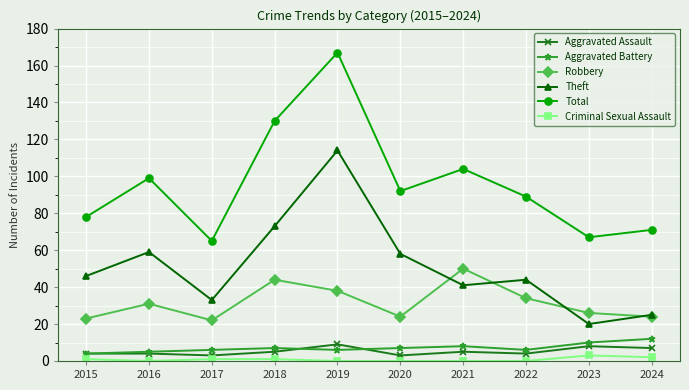

What is the difference between the maximum and minimum values in the Theft series?

94